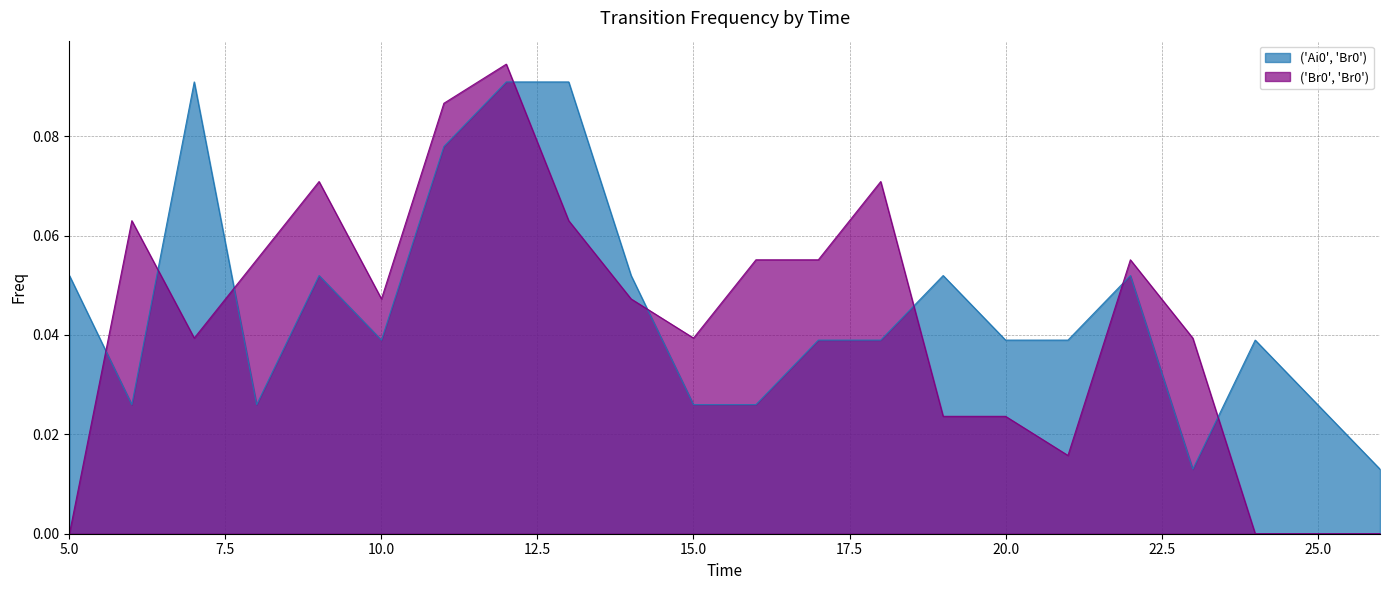

List the series in order of their overall mean, lowest first.

('Br0', 'Br0'), ('Ai0', 'Br0')